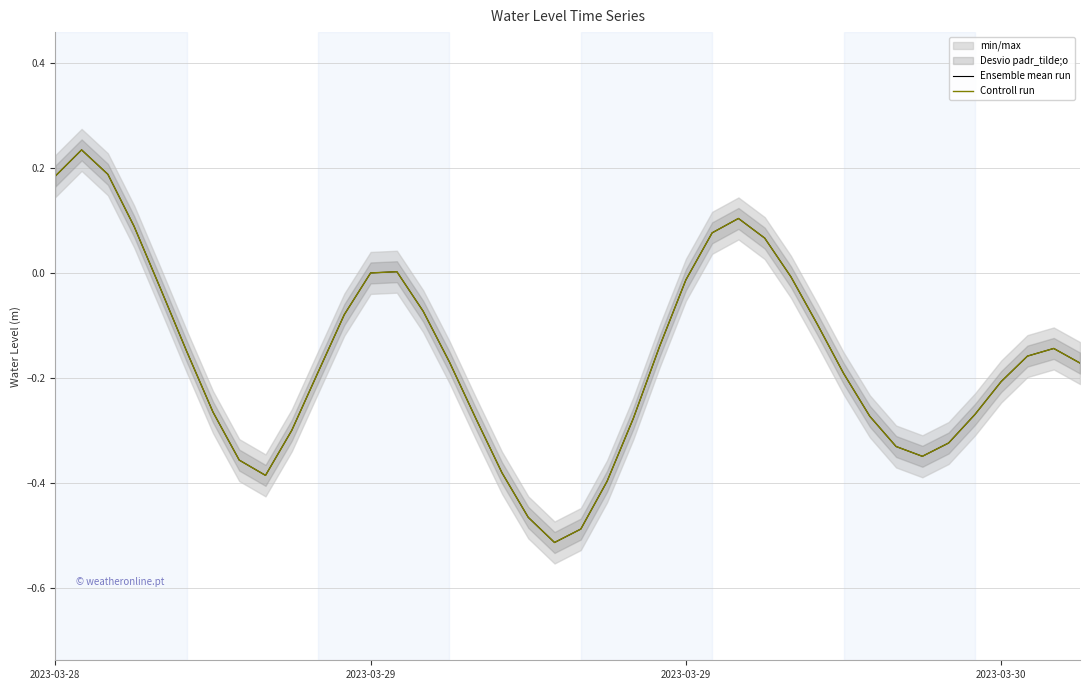

What is the difference between the Ensemble mean run values at 8 and 11?

0.3